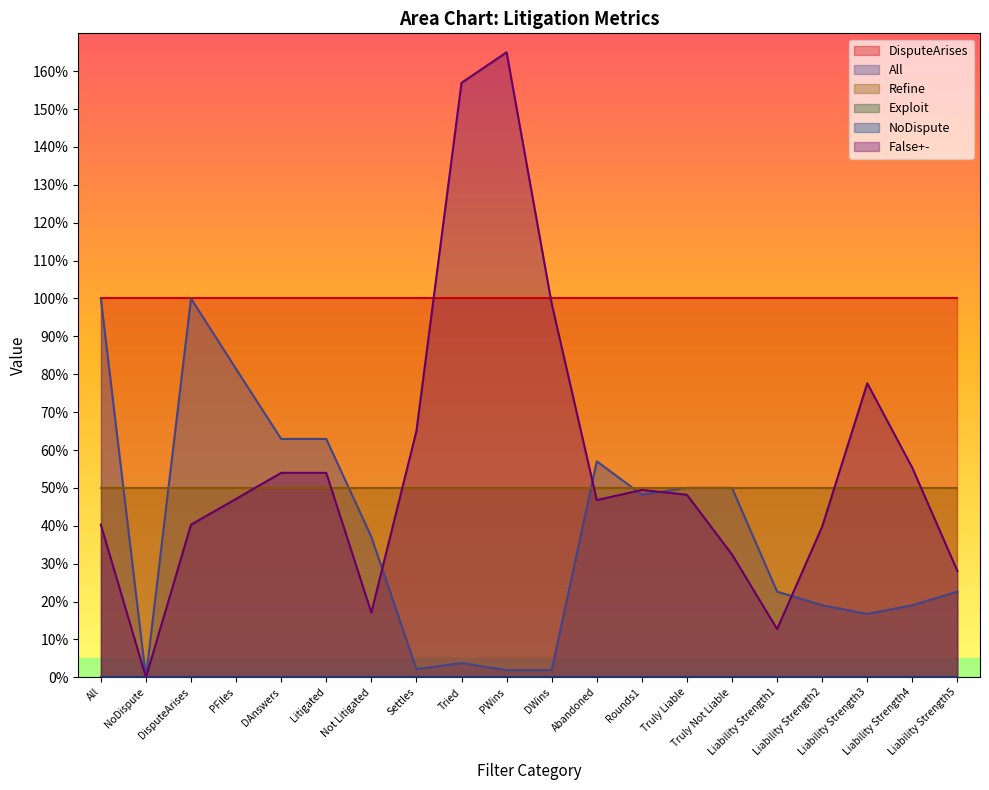

How many categories are shown in the chart?

20